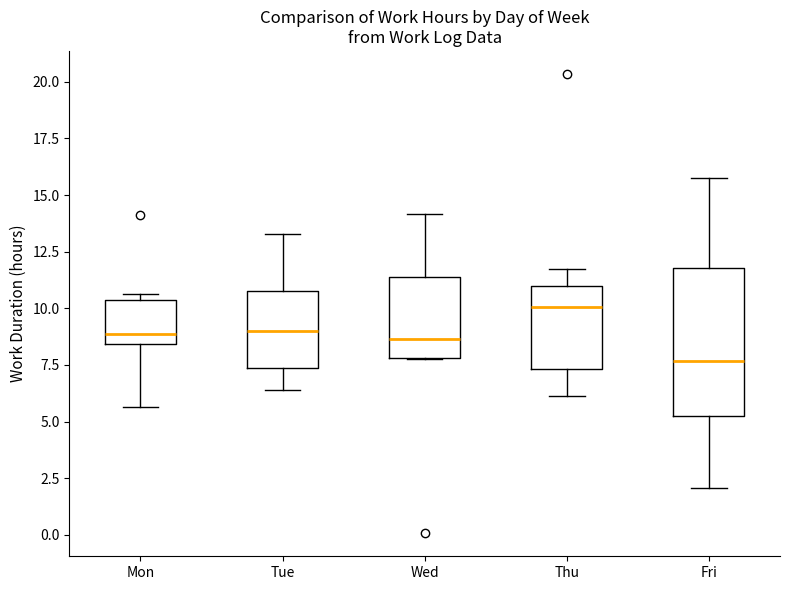

Which box's median line is the lowest?

Fri